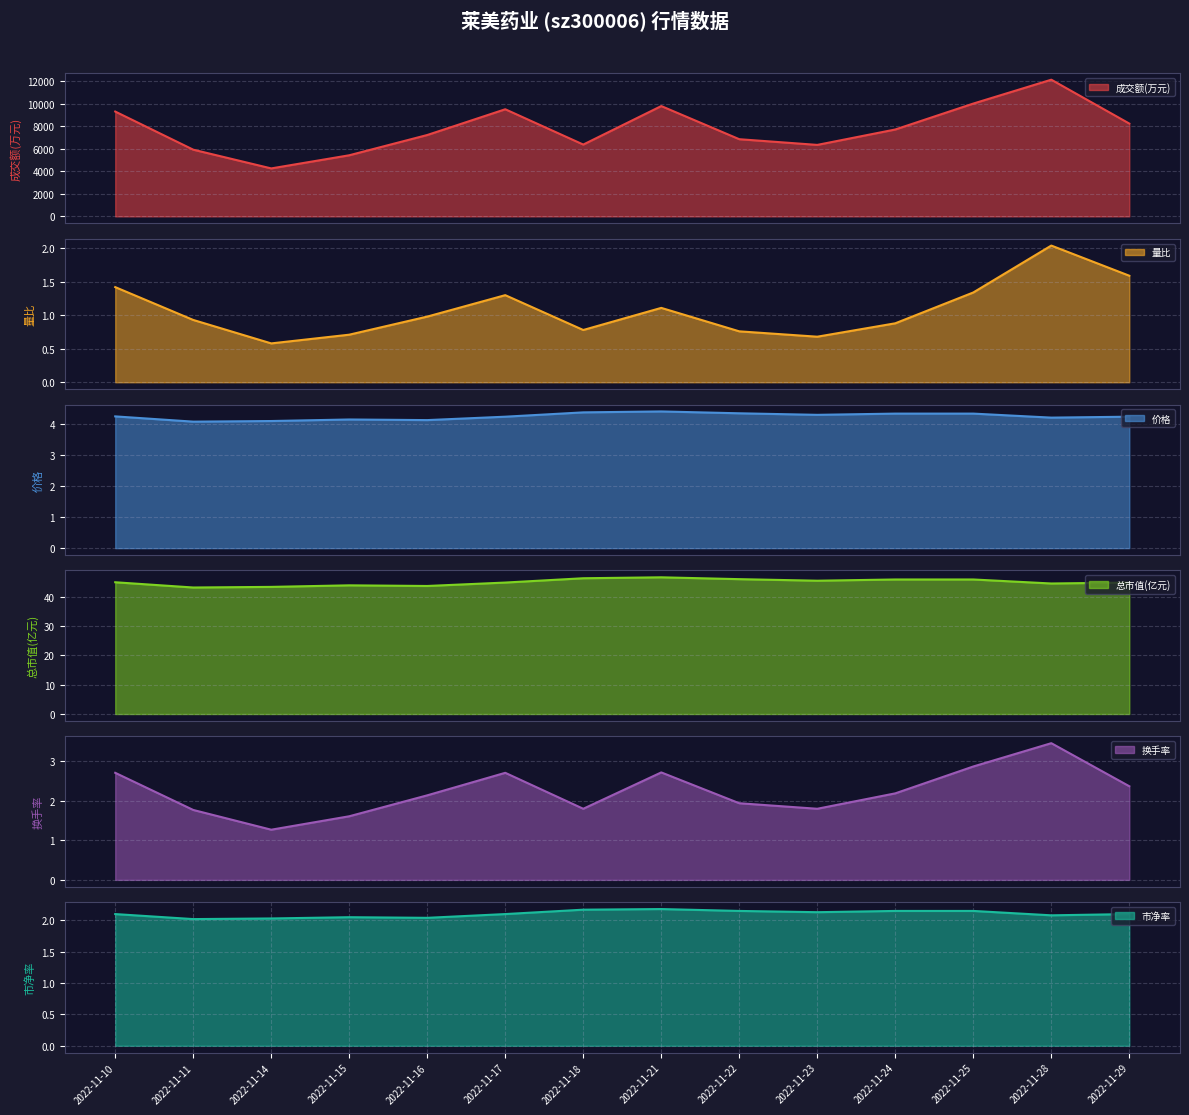

What is the spread (max minus min) of values at 2022-11-14?

4256.4